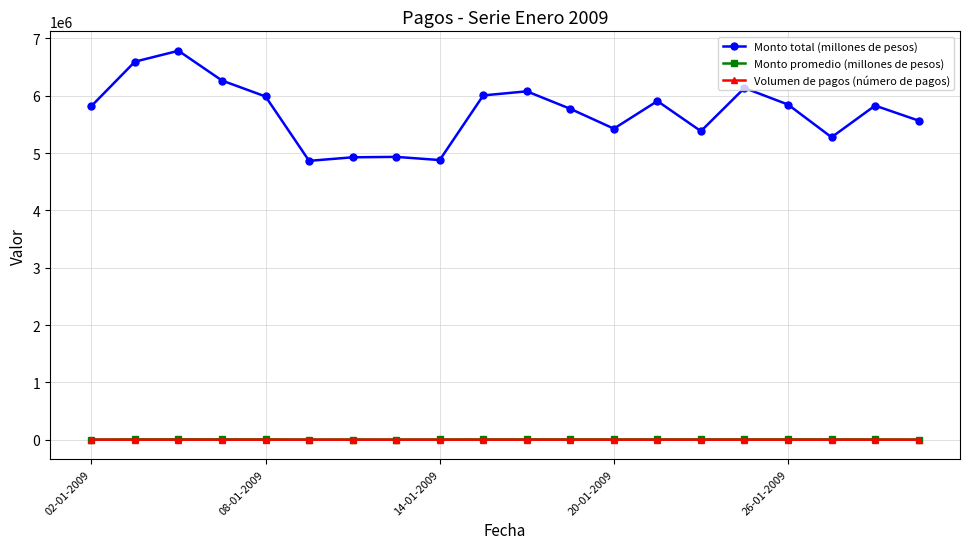

True or false: Monto promedio (millones de pesos) and Monto total (millones de pesos) cross at least once.

False